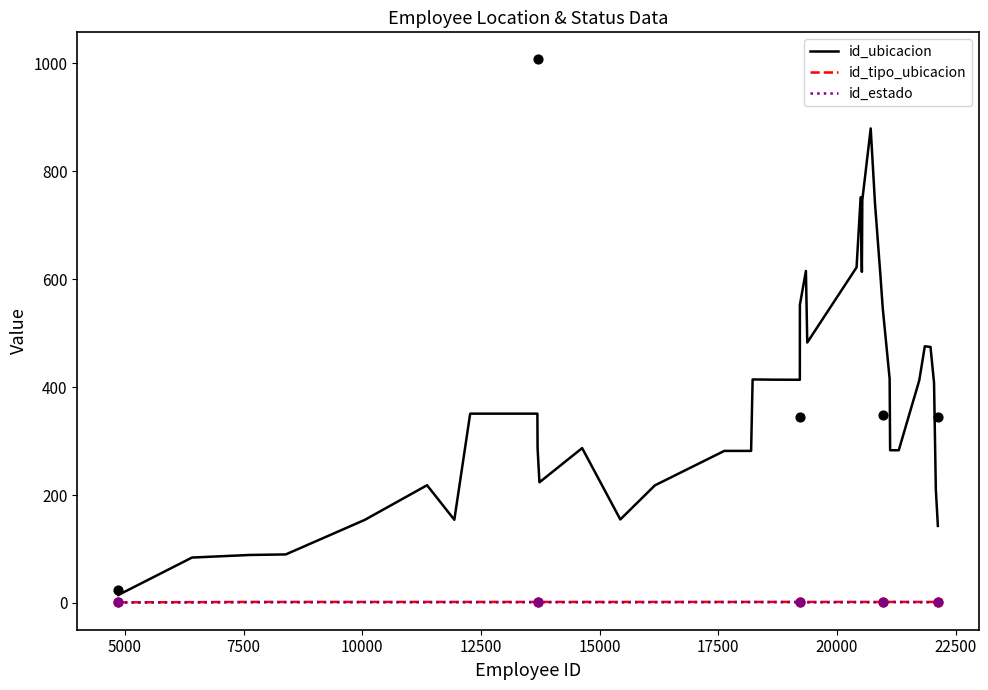

What are all the series names shown in the legend?

id_ubicacion, id_tipo_ubicacion, id_estado